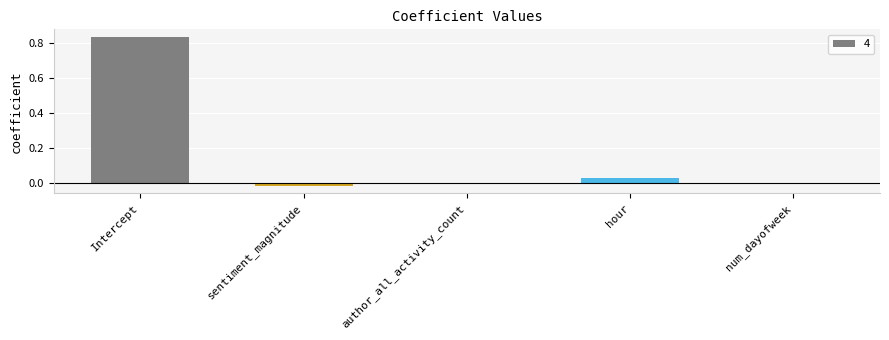

How many distinct data groups are displayed?

1